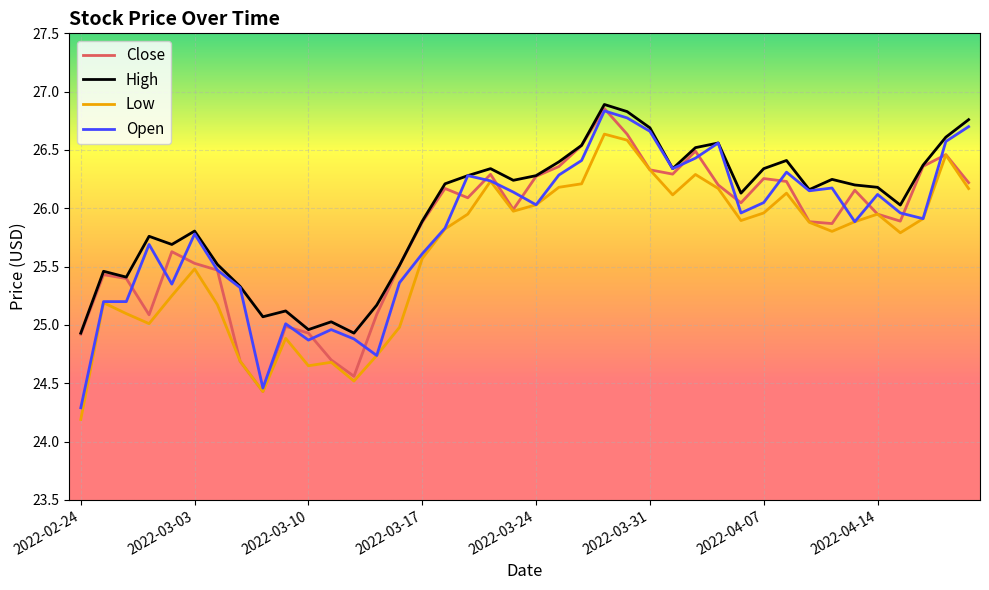

Which series has the largest range (max minus min)?

Open